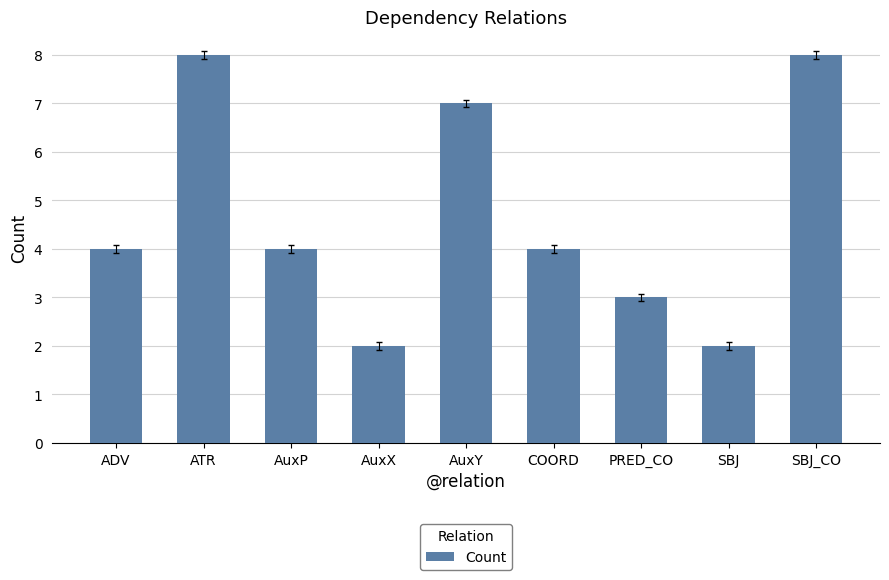

What is the ratio of the value at ADV to the value at SBJ?

2.0